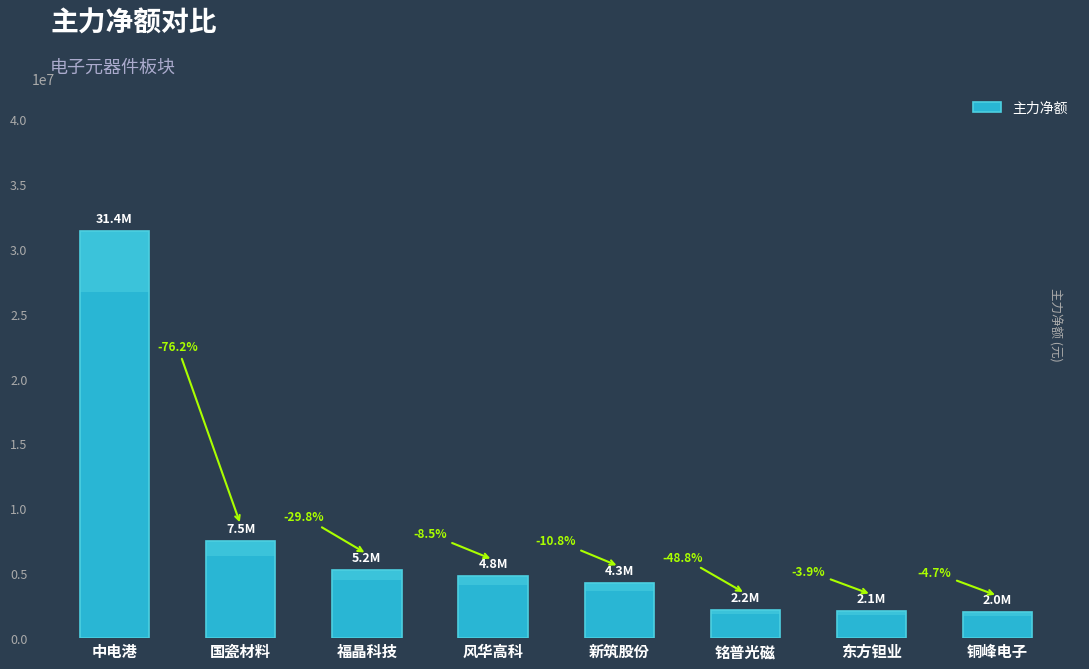

True or false: the data shows 3637435 at 国瓷材料.

False